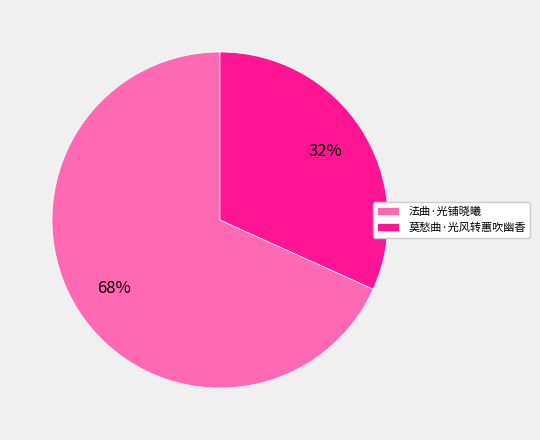

Count the number of slices in the pie.

2